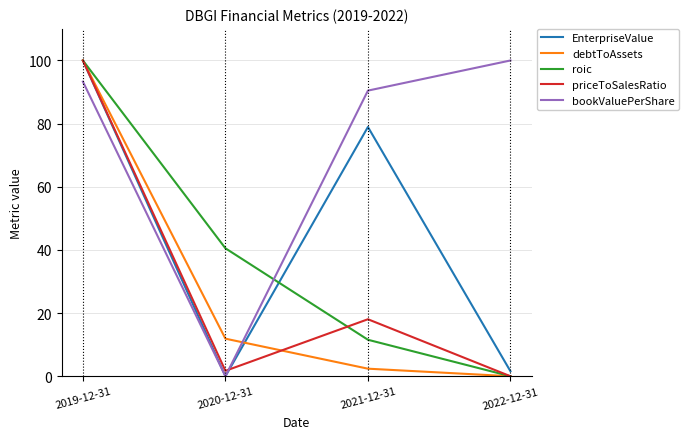

Does the chart display data point markers on the line(s)?

No